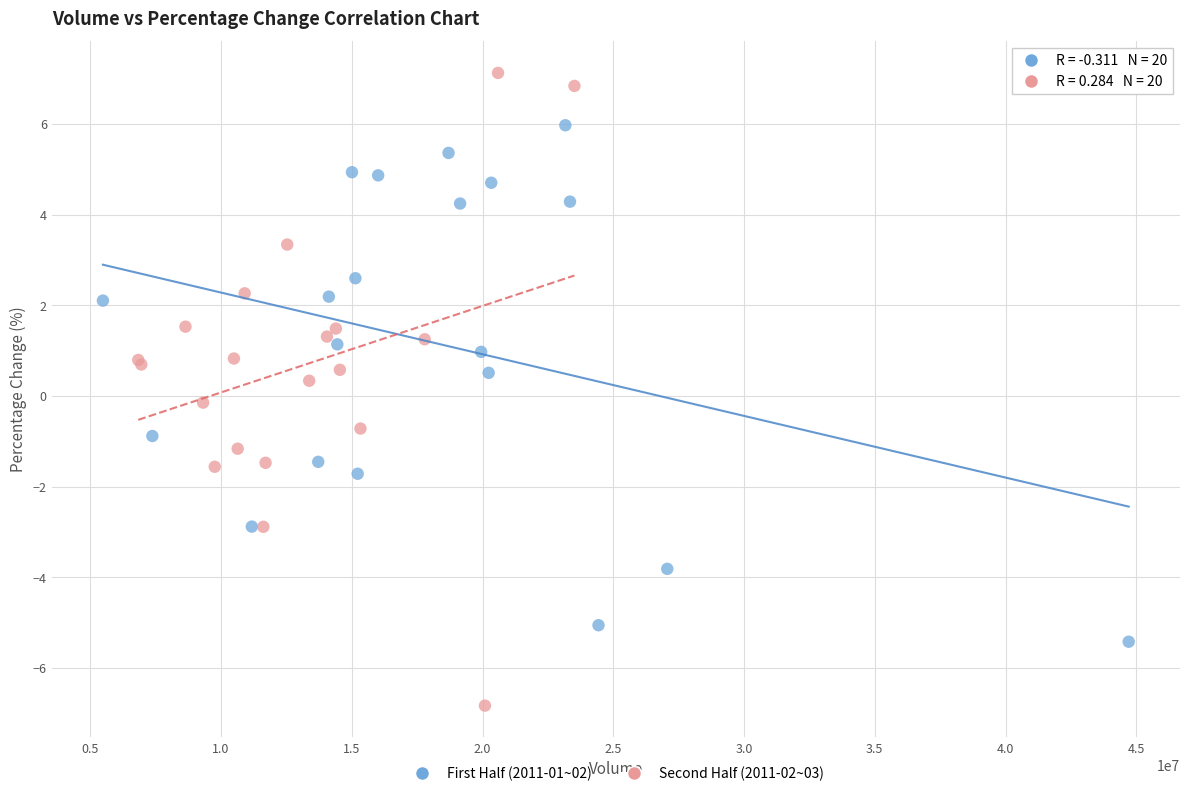

Which series reaches the maximum Y coordinate?

Second Half (2011-02~03)